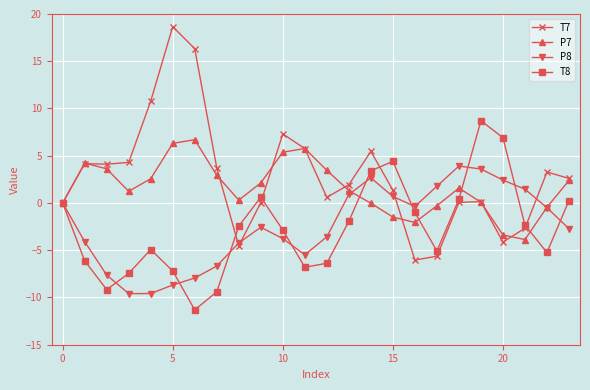

Is this an area chart (filled region under the line)?

No